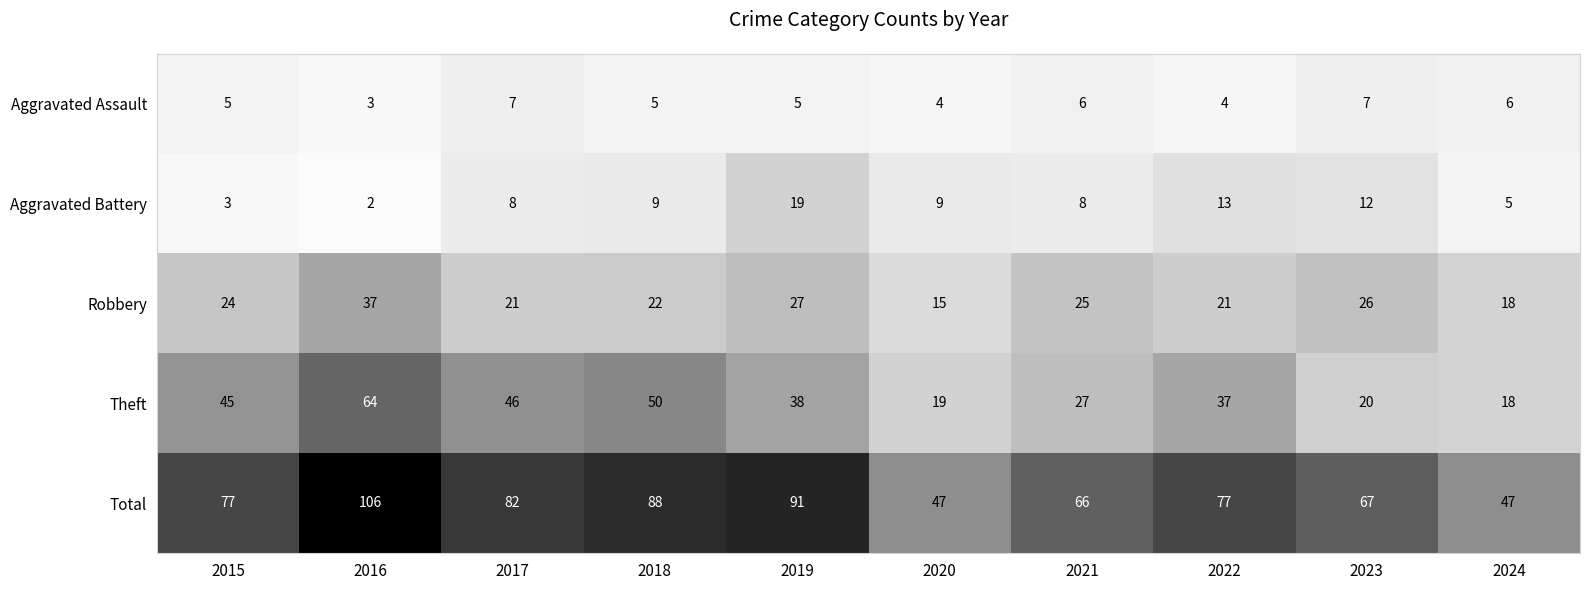

At which label does Theft first exceed 38?

2015